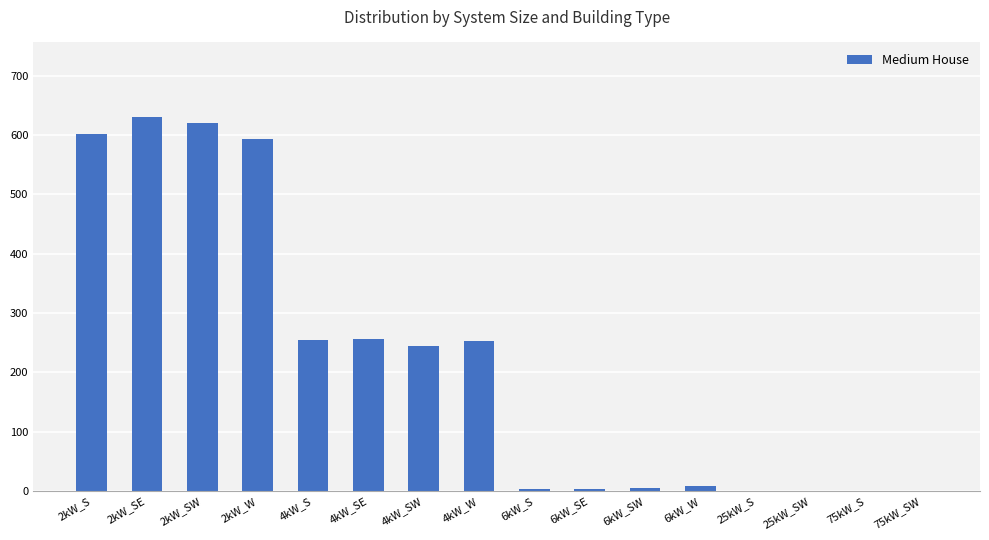

At which label is the value closest to 315?

4kW_SE